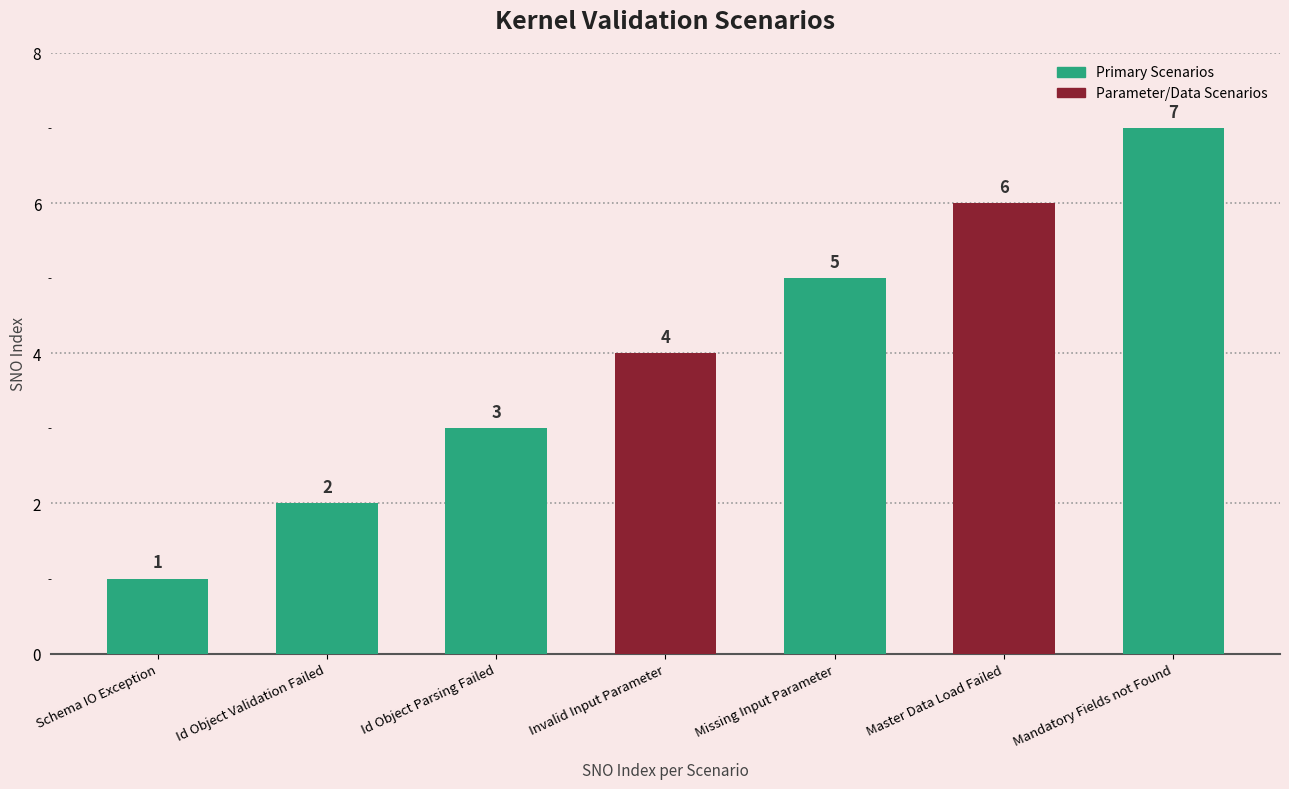

What is the sum of the values at Id Object Validation Failed and Invalid Input Parameter?

6